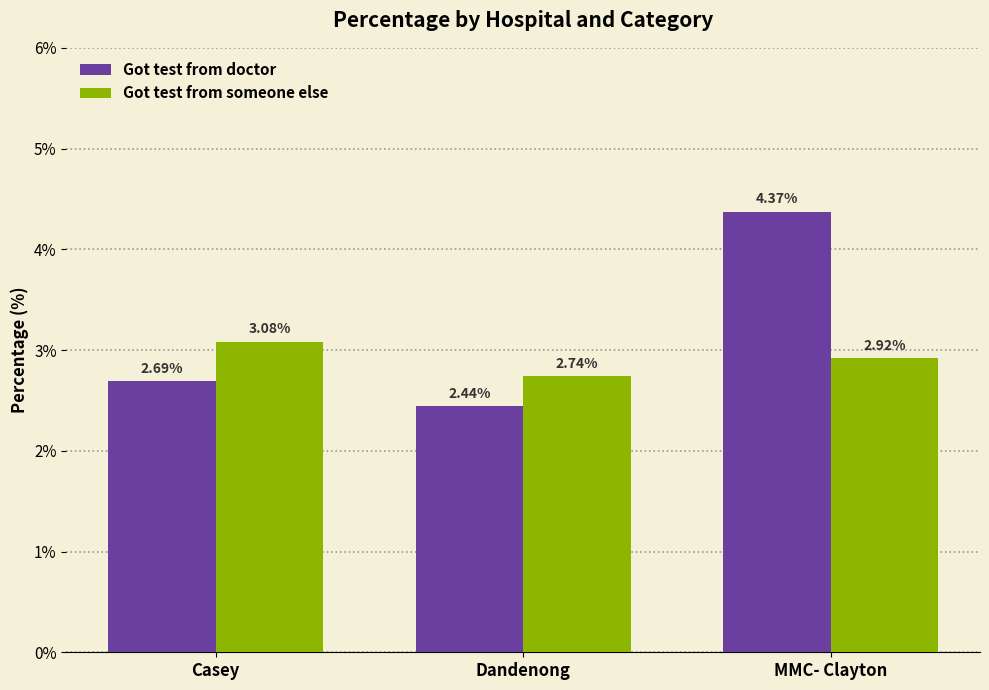

Where is Got test from doctor nearest to the value 3?

Casey